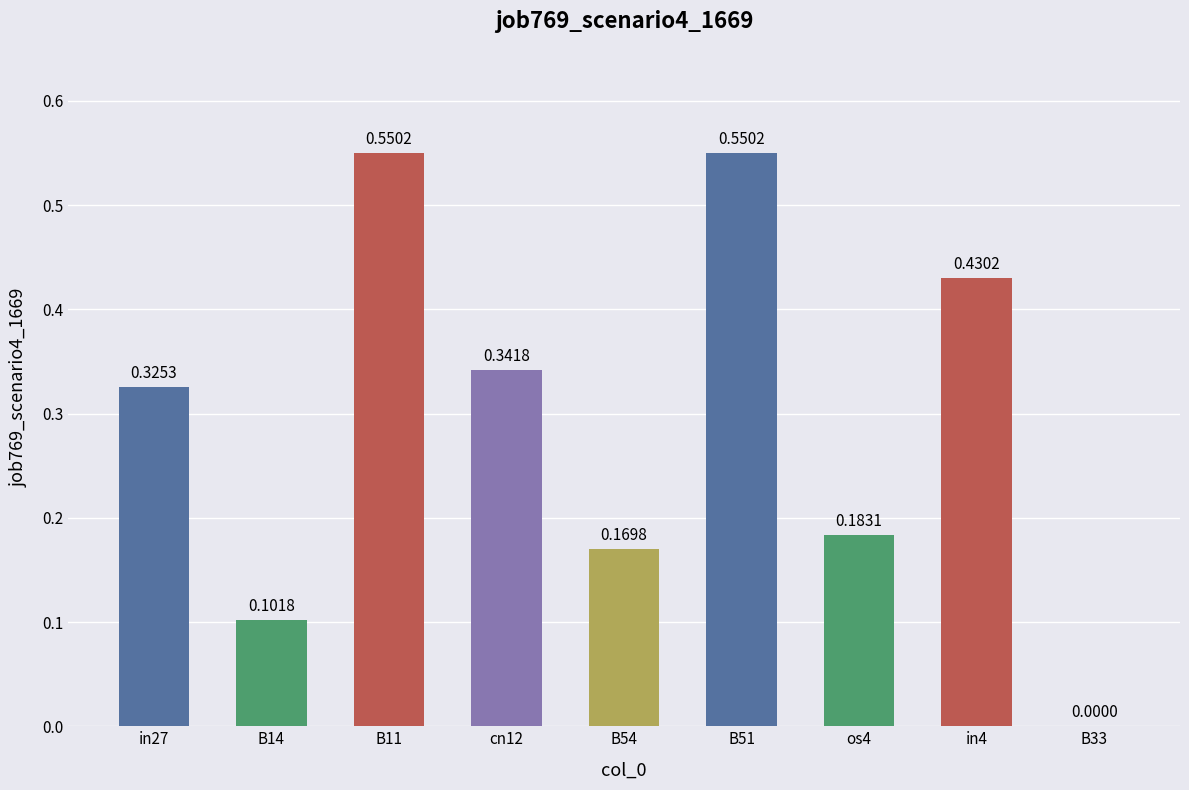

What is the sum of all values?

2.7